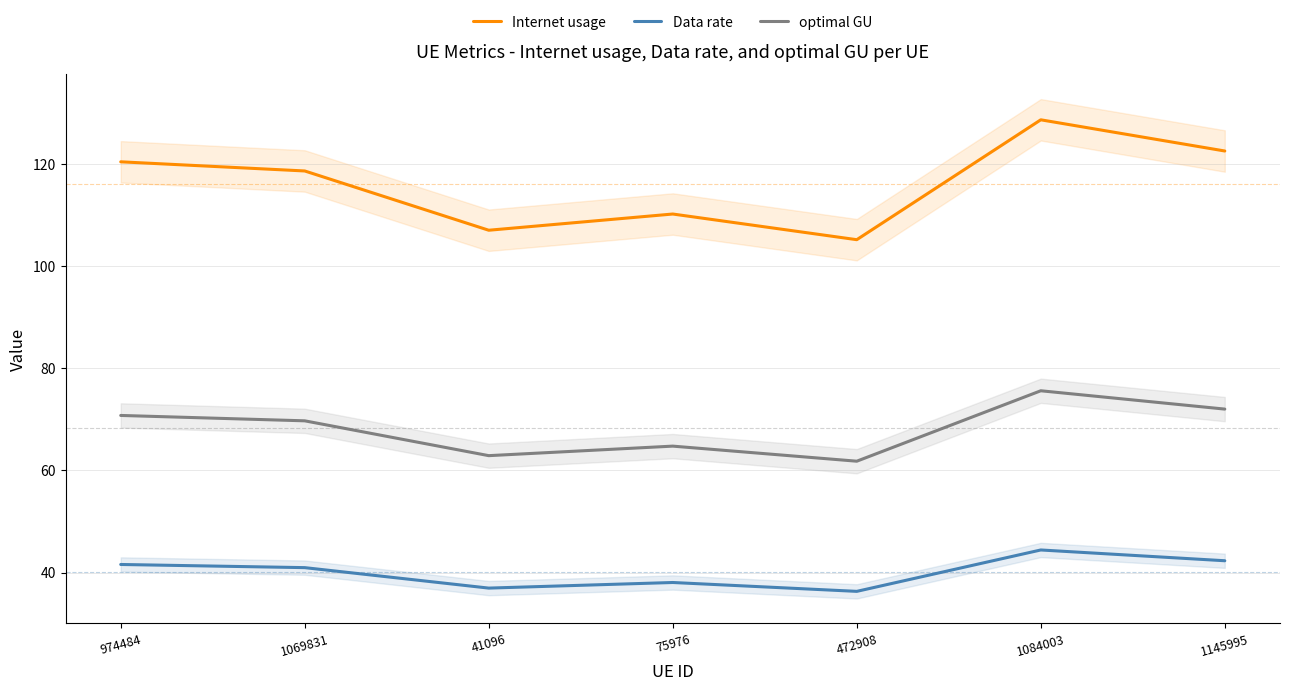

What value does the Internet usage series have at 1069831?

118.7